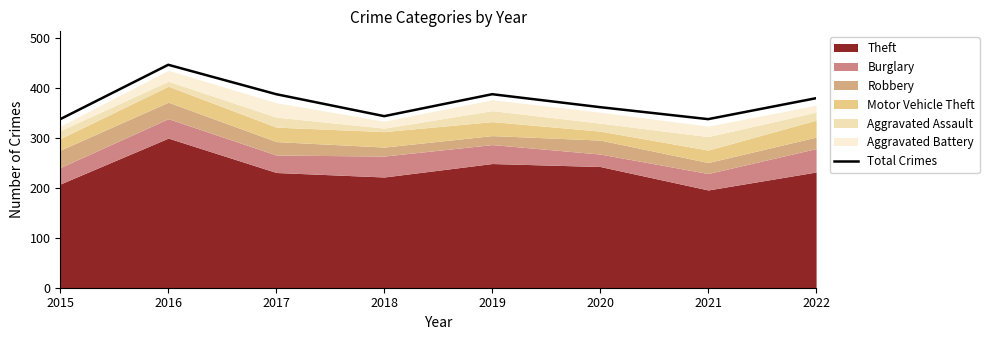

Reading left to right, extract all data points from this chart.

2015=338	2016=447	2017=388	2018=344	2019=388	2020=362	2021=338	2022=380